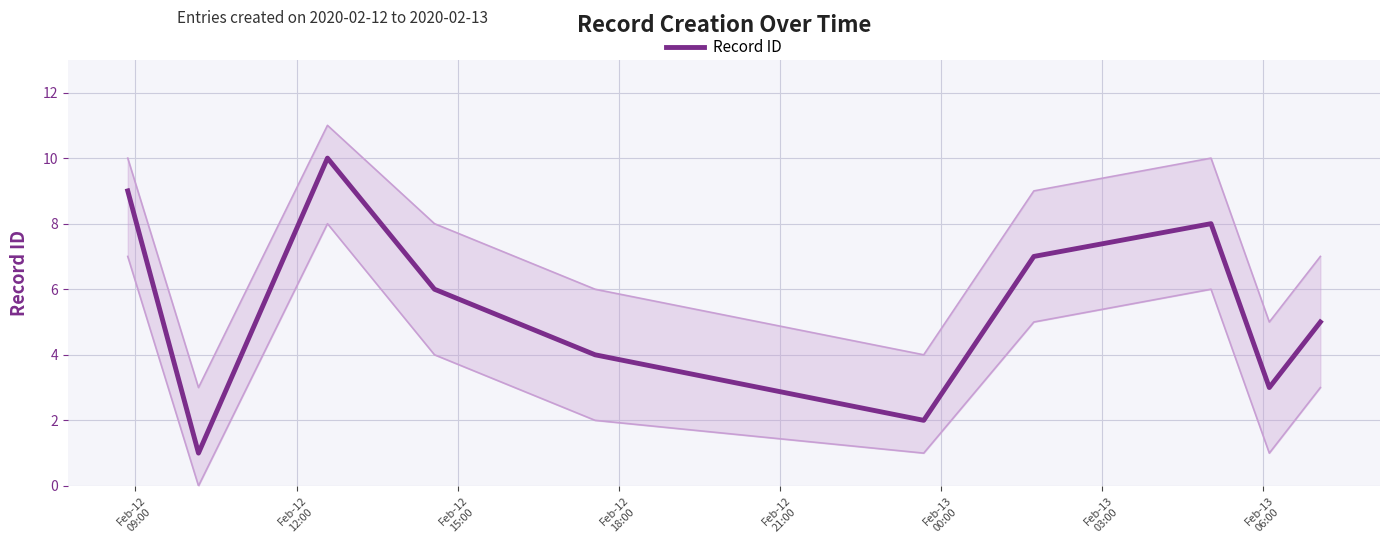

What is the highest value of the Record ID series?

10